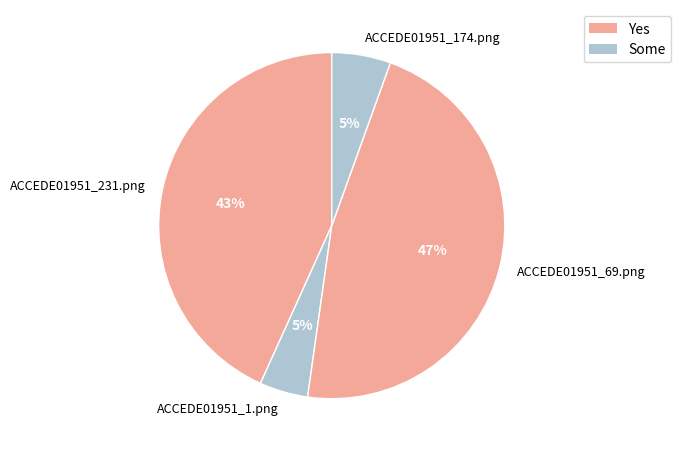

Between ACCEDE01951_231.png and ACCEDE01951_174.png, which is larger?

ACCEDE01951_231.png